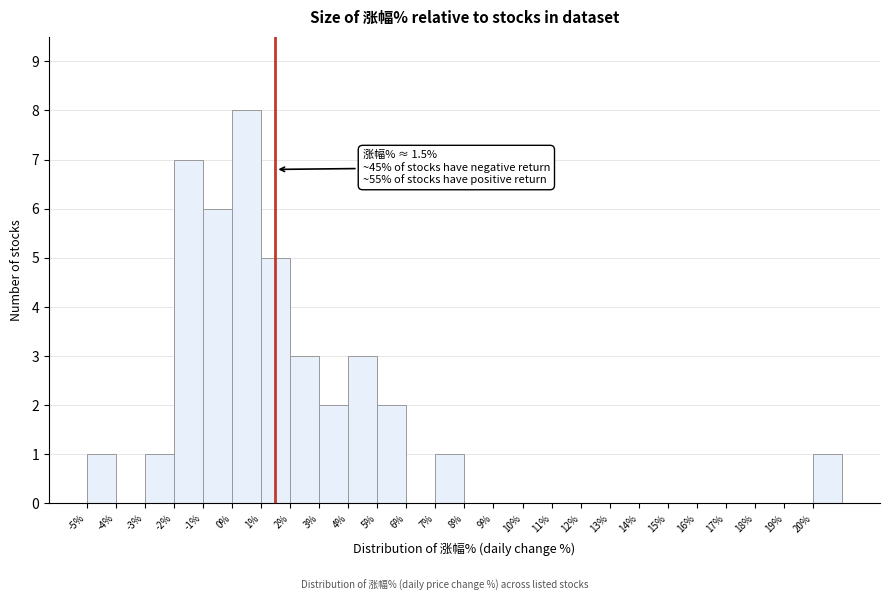

Over which range of the x-axis is the bar tallest?

0 to 1